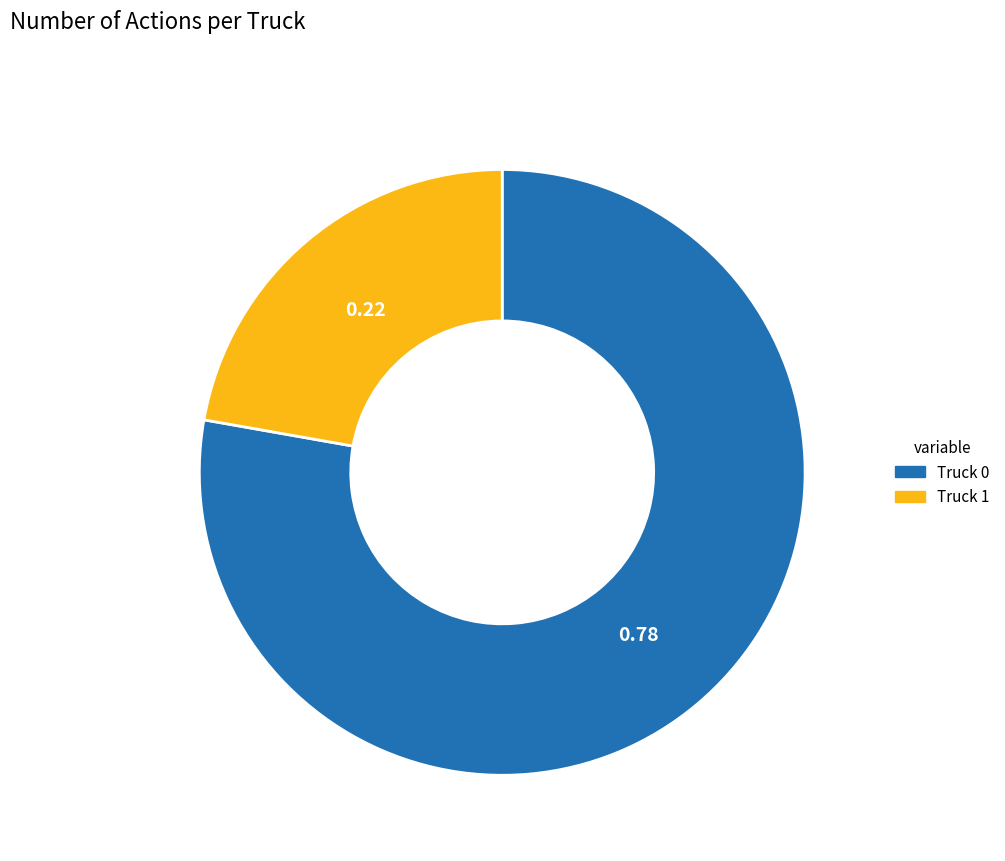

What is the largest slice in the pie chart?

Truck 0